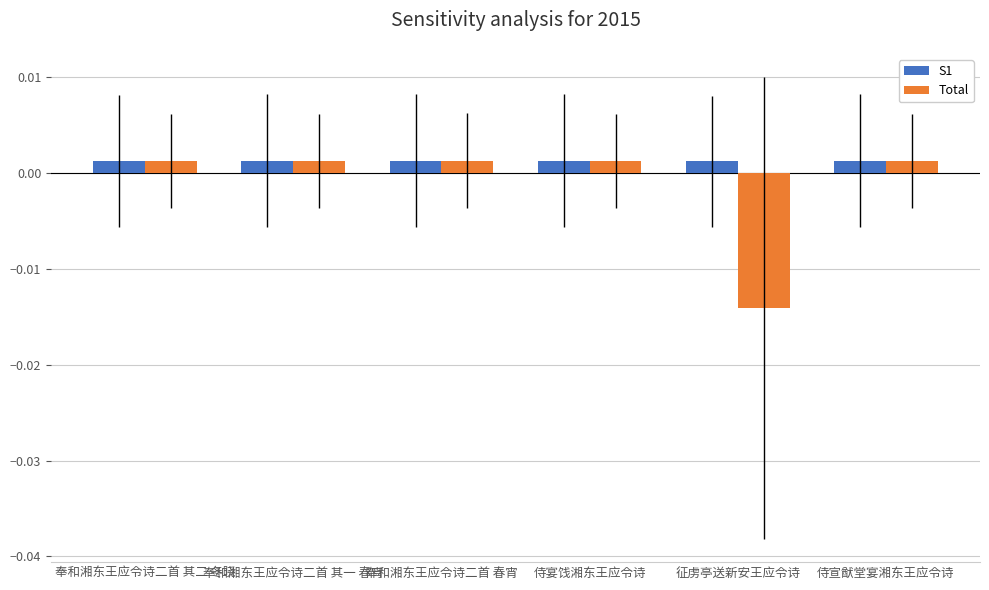

What position from the right is 奉和湘东王应令诗二首 其二 冬晓?

6